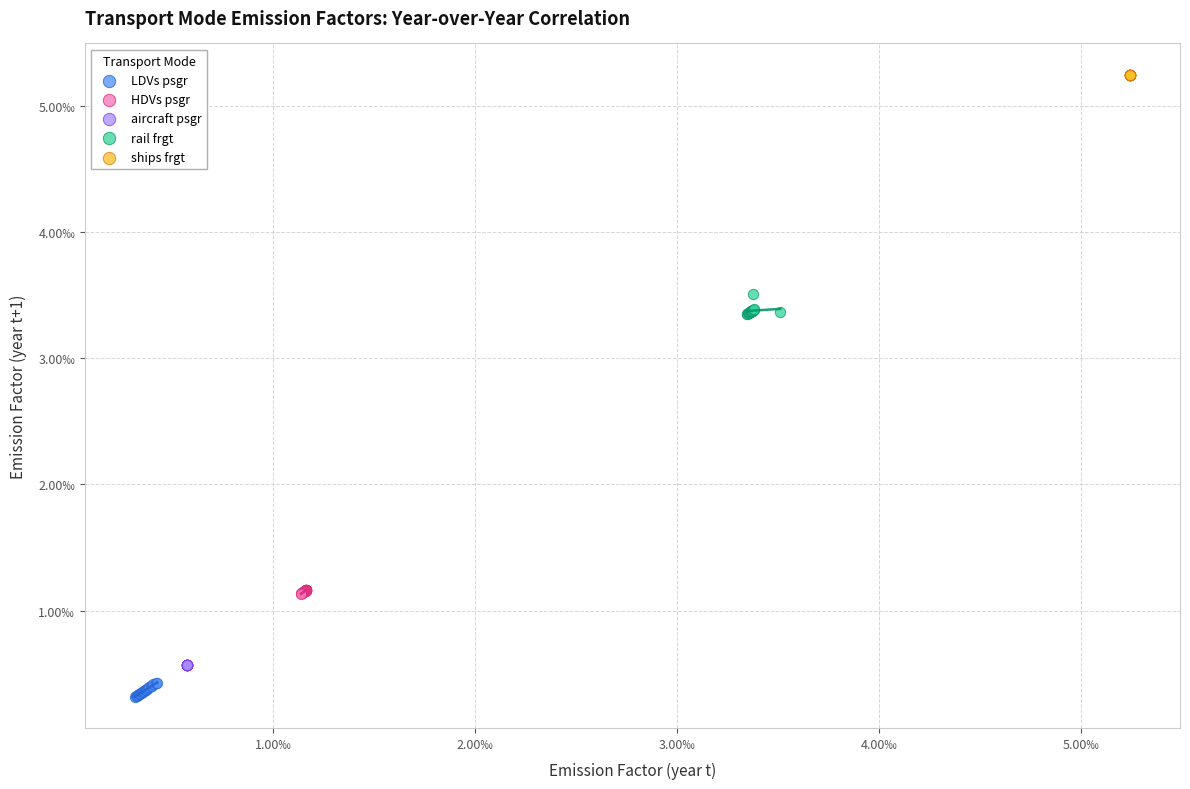

Which series contains the highest Y value?

ships frgt